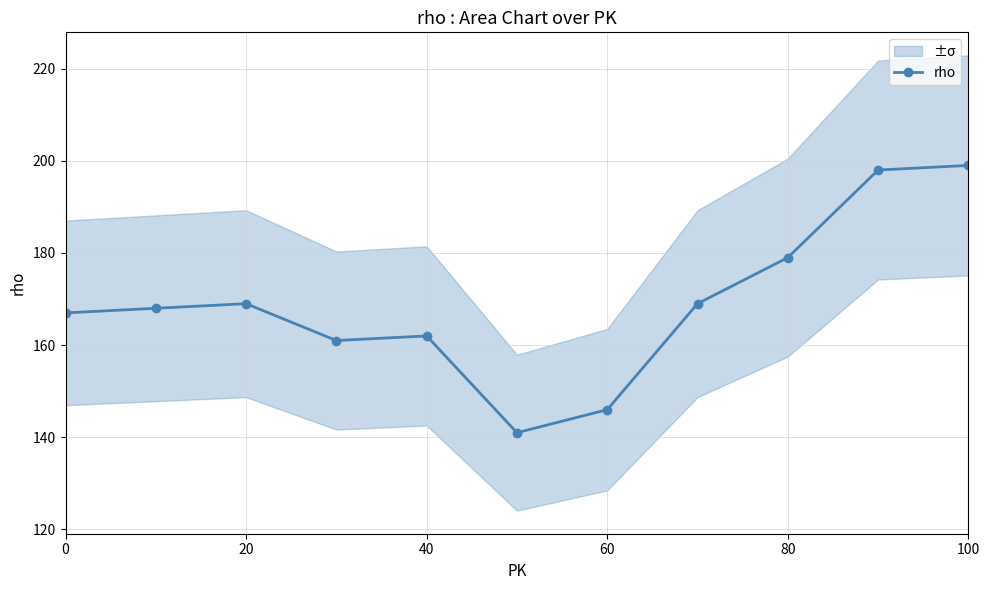

The value of rho at 100 is 328. True or false?

False